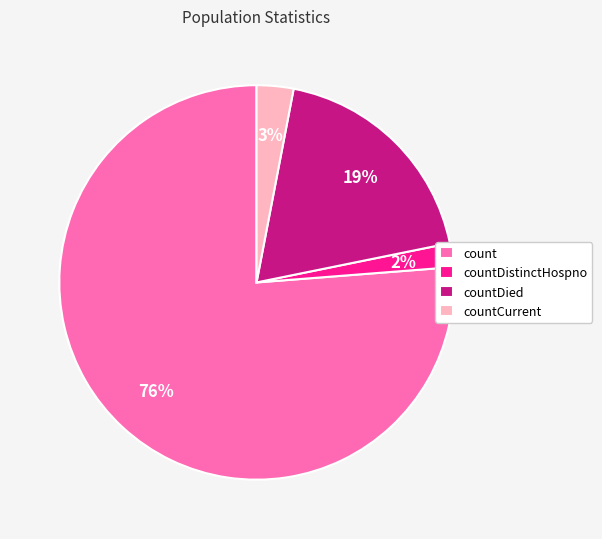

To the nearest percent, what is the combined percentage of countDistinctHospno and count?

78%